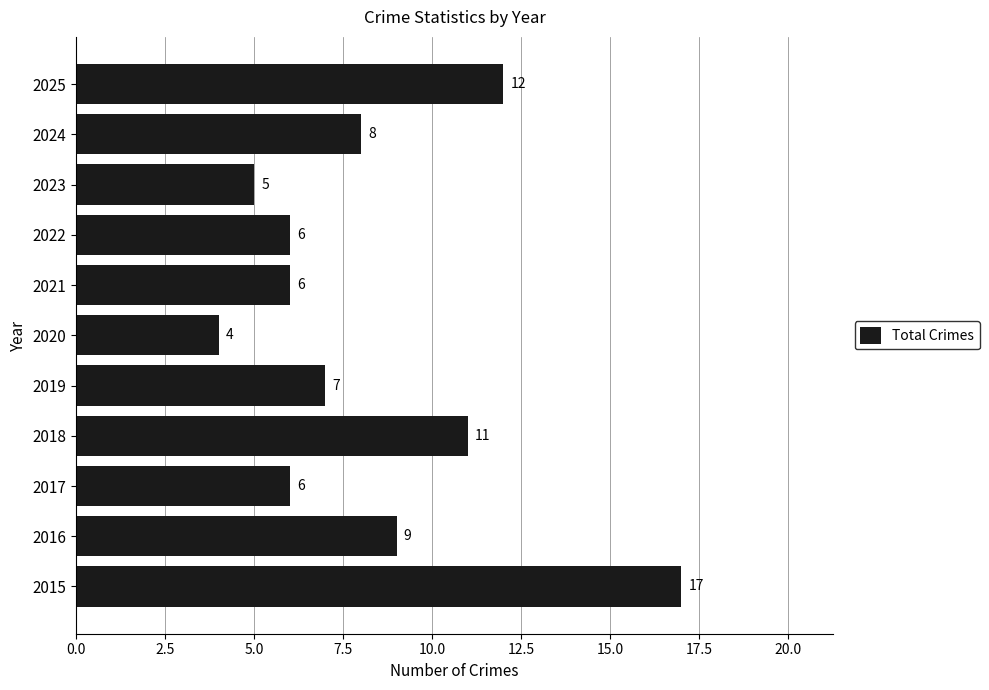

How many categories are shown in the chart?

11